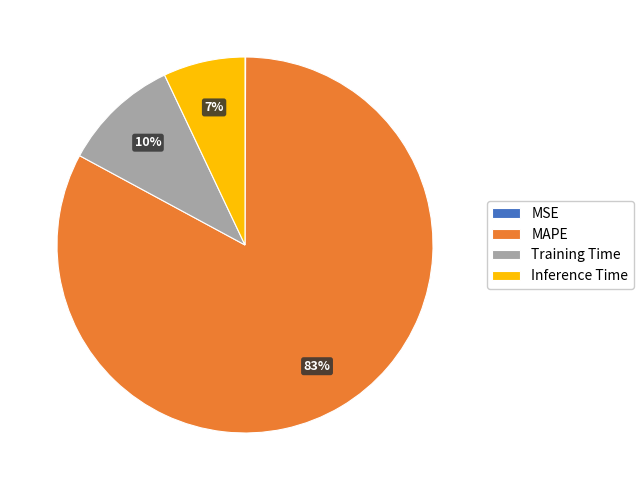

What is the majority slice?

MAPE